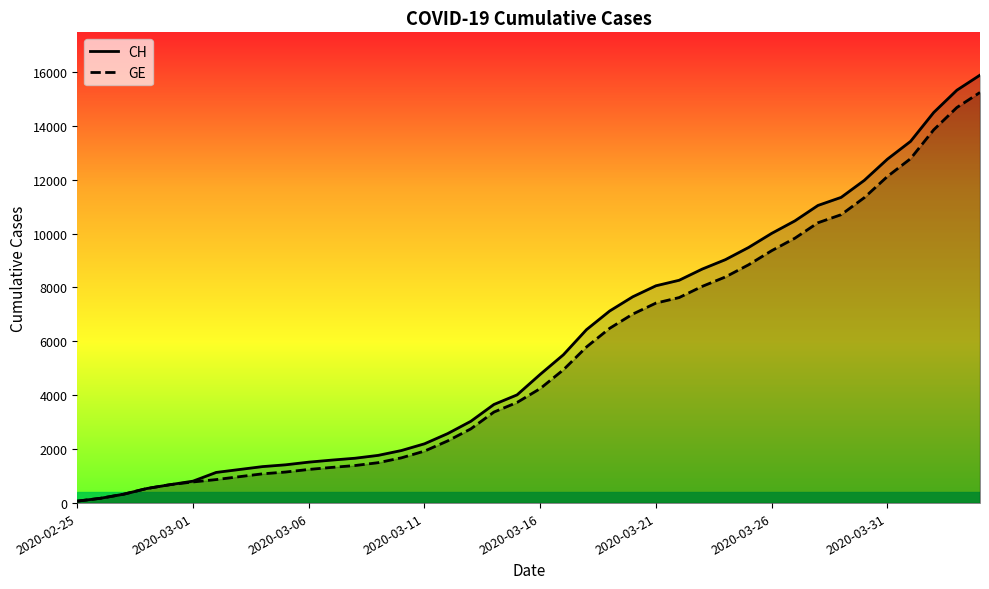

What is the greatest value displayed?

15875